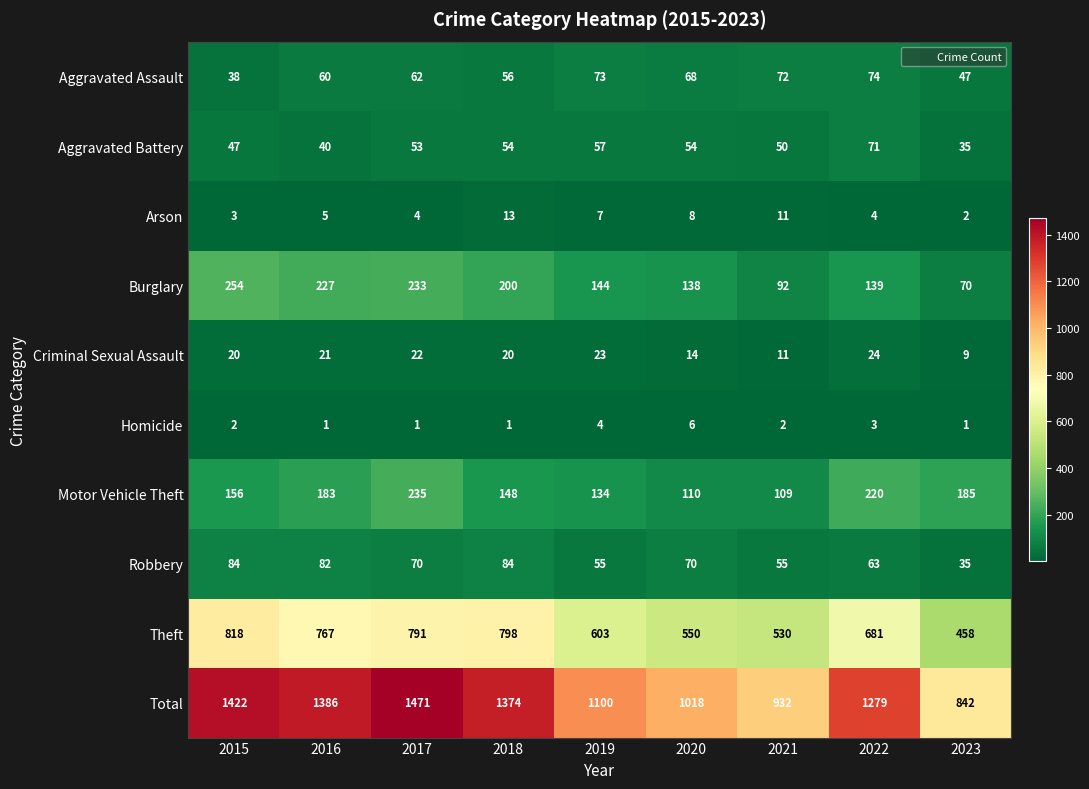

Which series has the largest total across all categories?

Total